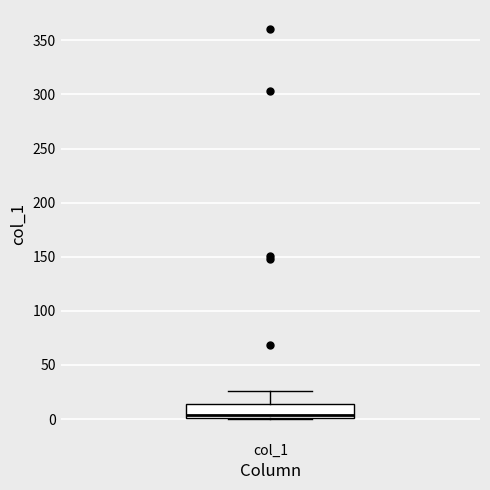

Where is the lower edge of the box for col_1 on the y-axis? The values are not printed on the chart, so give them approximately, as read against the axis.

0